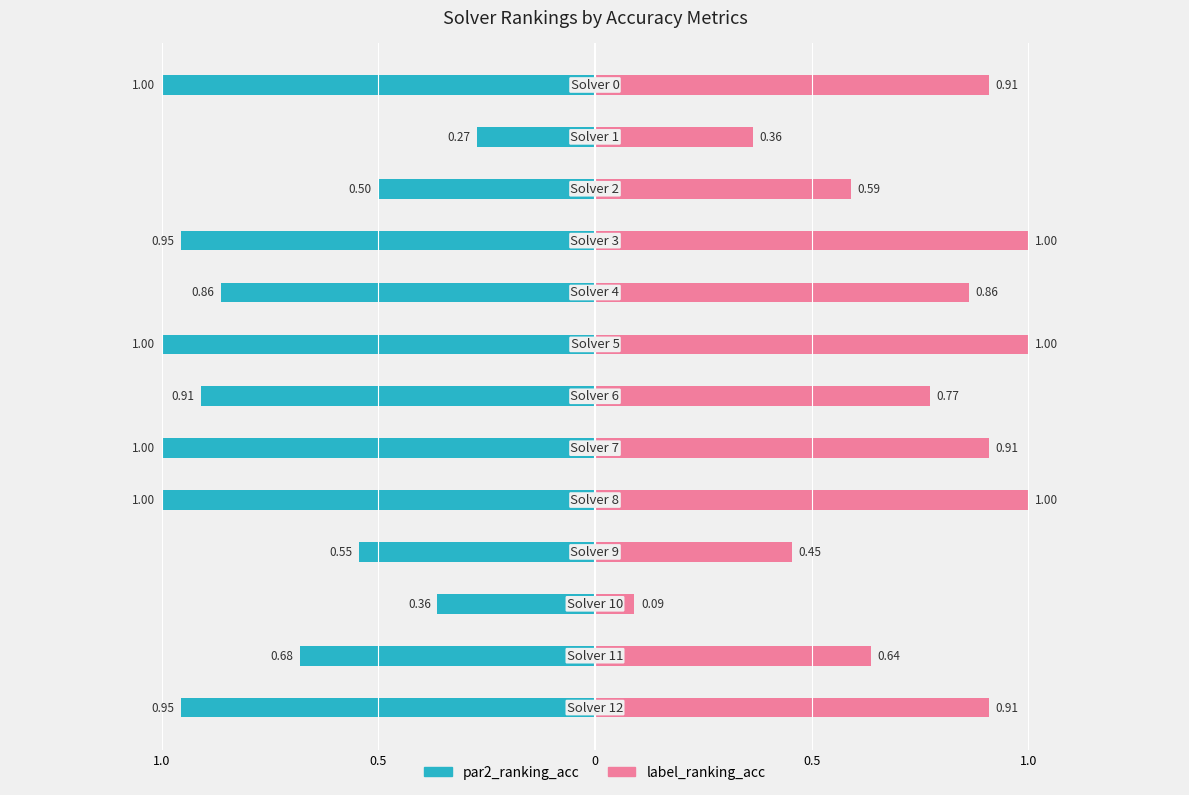

Is the value of par2_ranking_acc at 8 greater than the value of label_ranking_acc at 6?

Yes